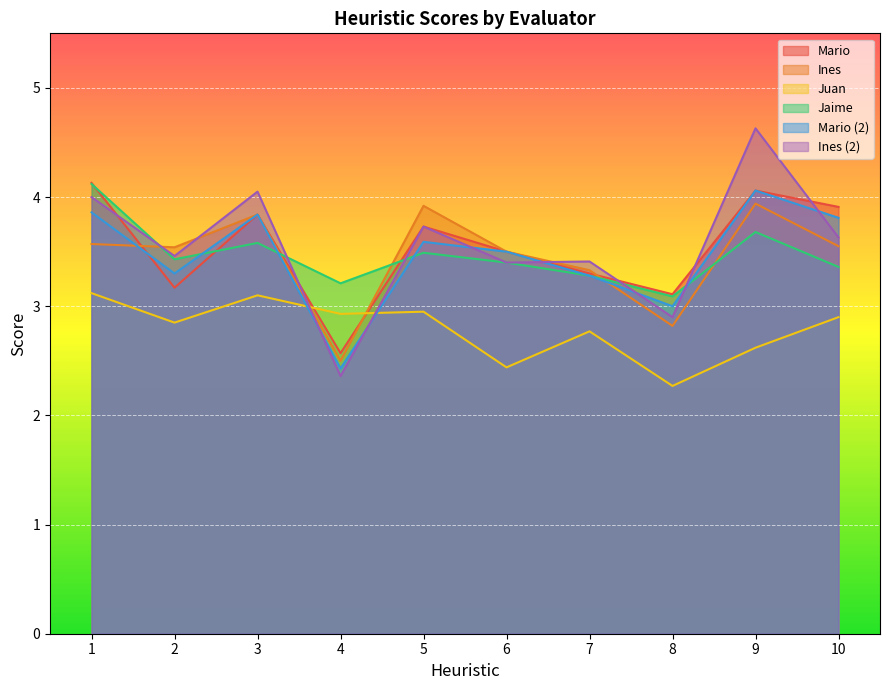

What is the sum of all Ines values?

34.5